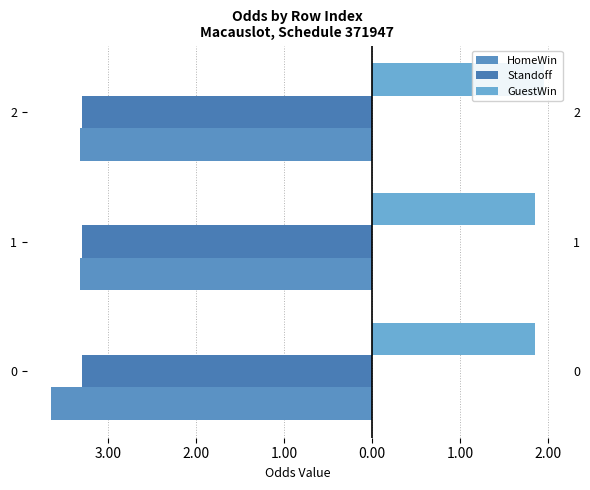

What is the highest value of the GuestWin series?

1.9